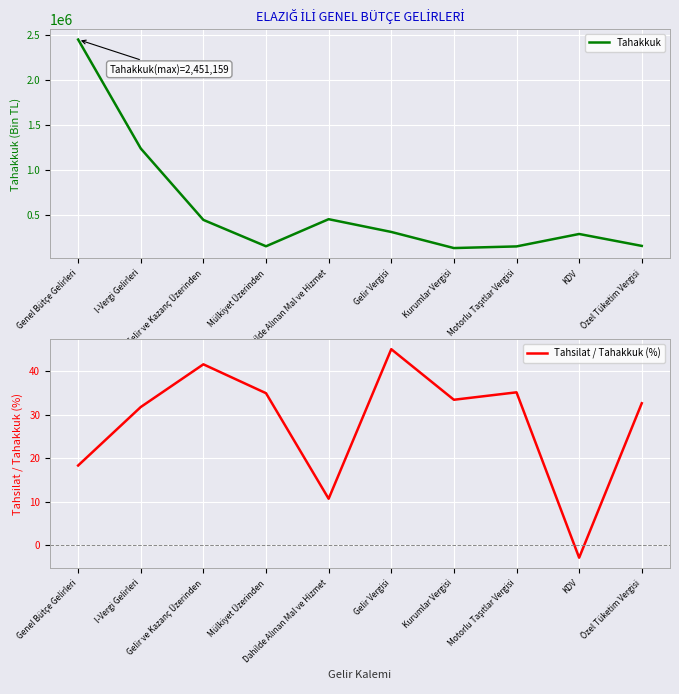

What is the average value of the Tahsilat / Tahakkuk (%) series?

28.0